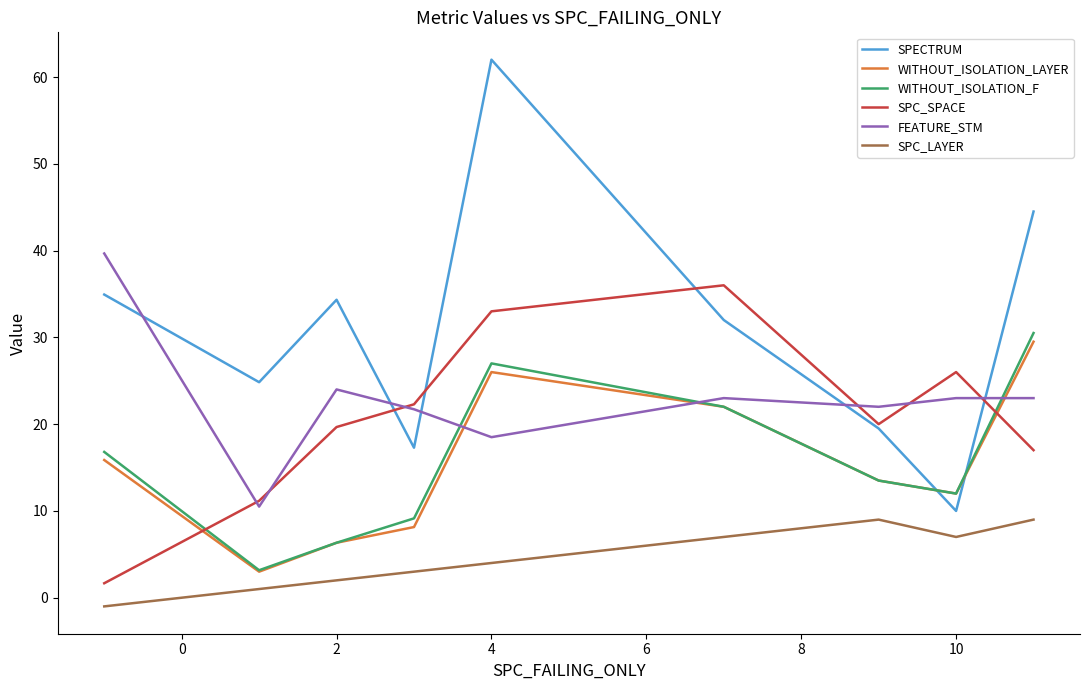

What is the maximum value shown in the chart?

62.0